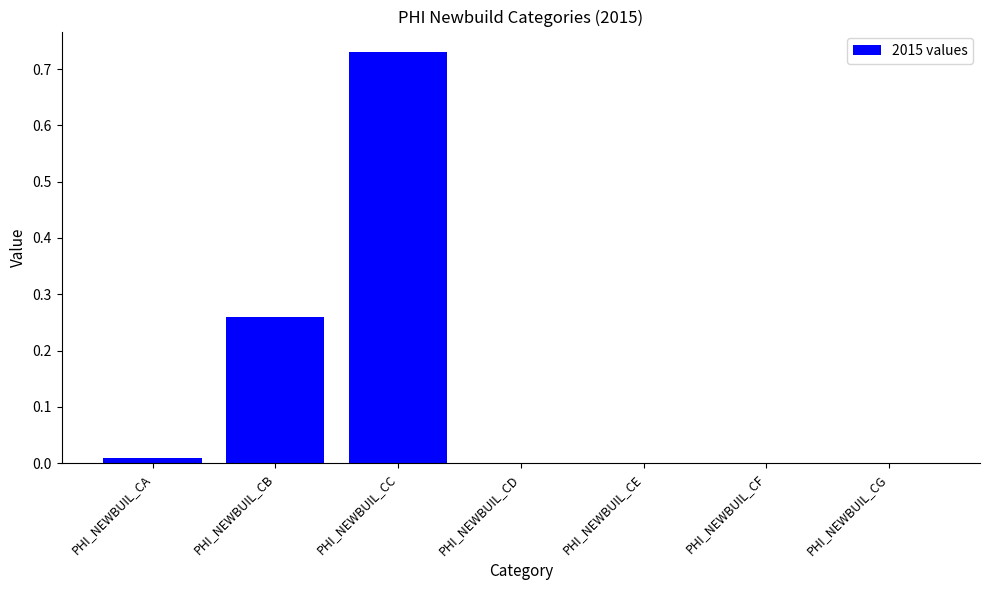

Which has a higher value, PHI_NEWBUIL_CC or PHI_NEWBUIL_CD?

PHI_NEWBUIL_CC